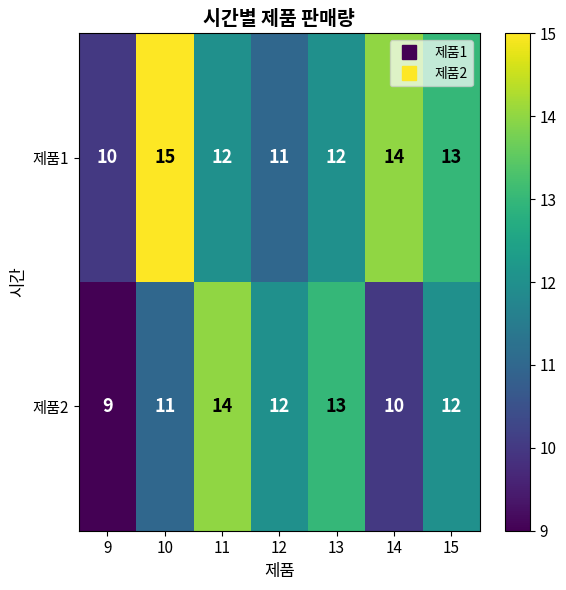

Reading left to right, list all the values displayed in this chart.

제품1: 10	15	12	11	12	14	13
제품2: 9	11	14	12	13	10	12